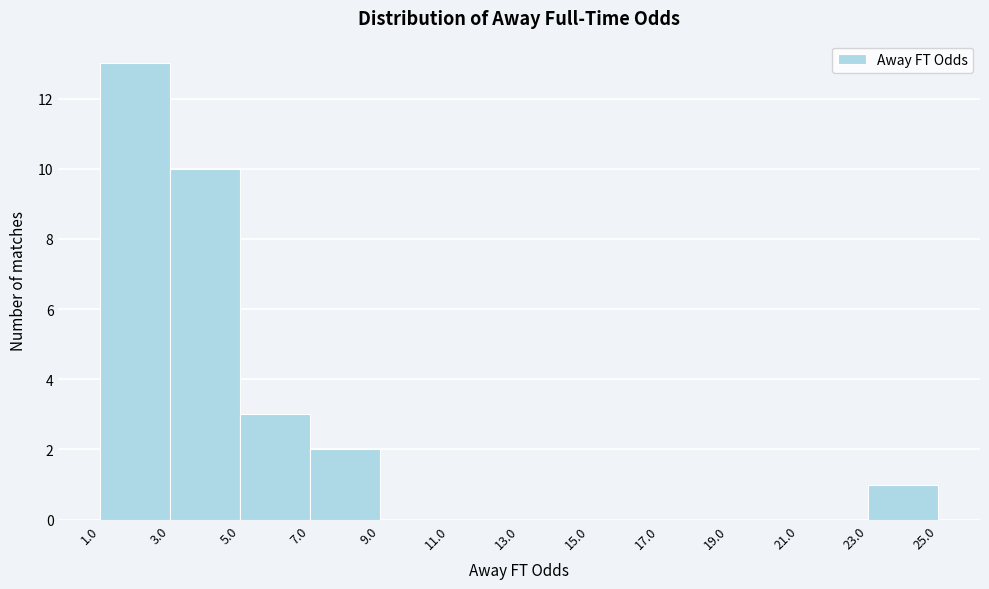

Which range on the x-axis has the tallest bar?

1.0 to 3.0